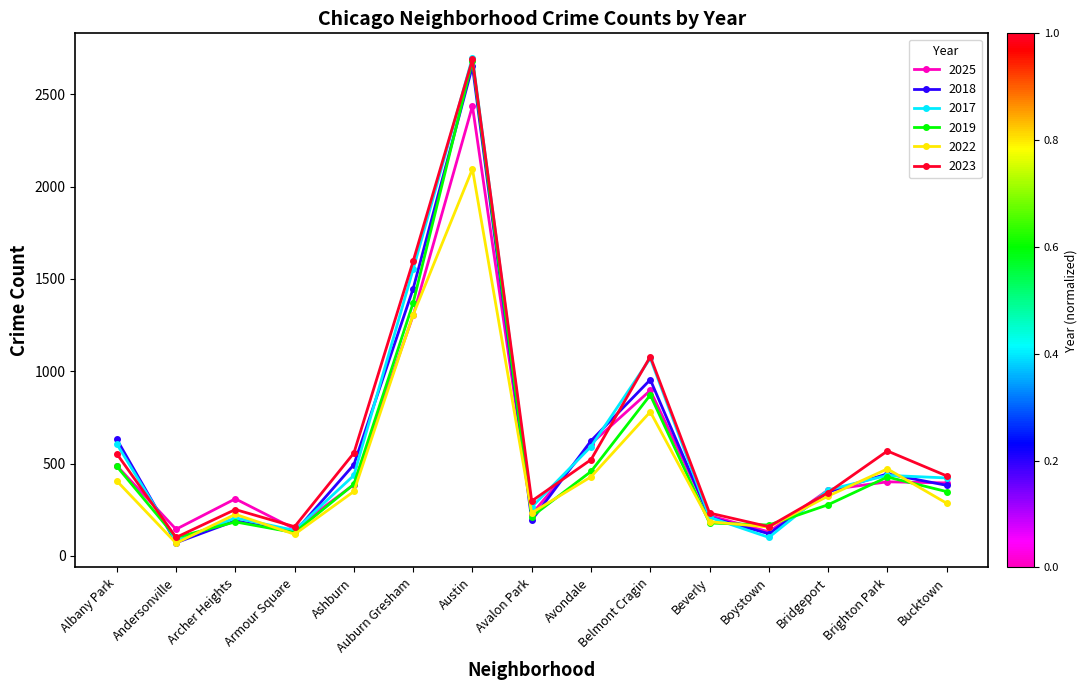

How many lines are shown in the chart?

6